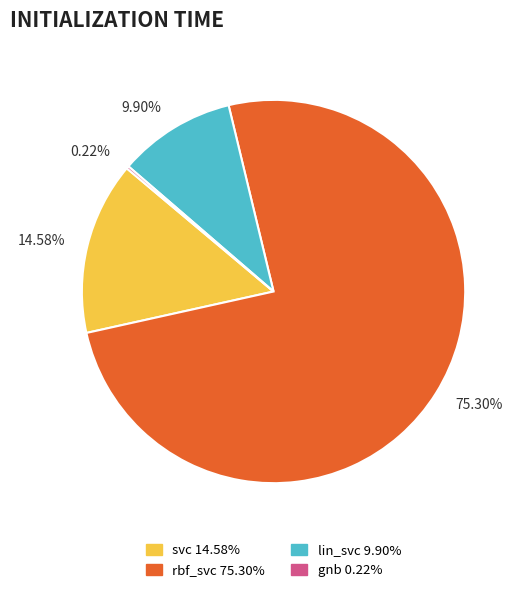

Which has a higher value, svc or rbf_svc?

rbf_svc